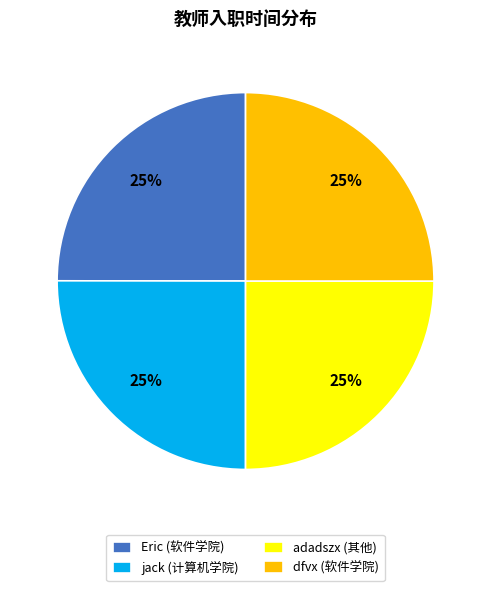

Does any single category account for the majority?

No